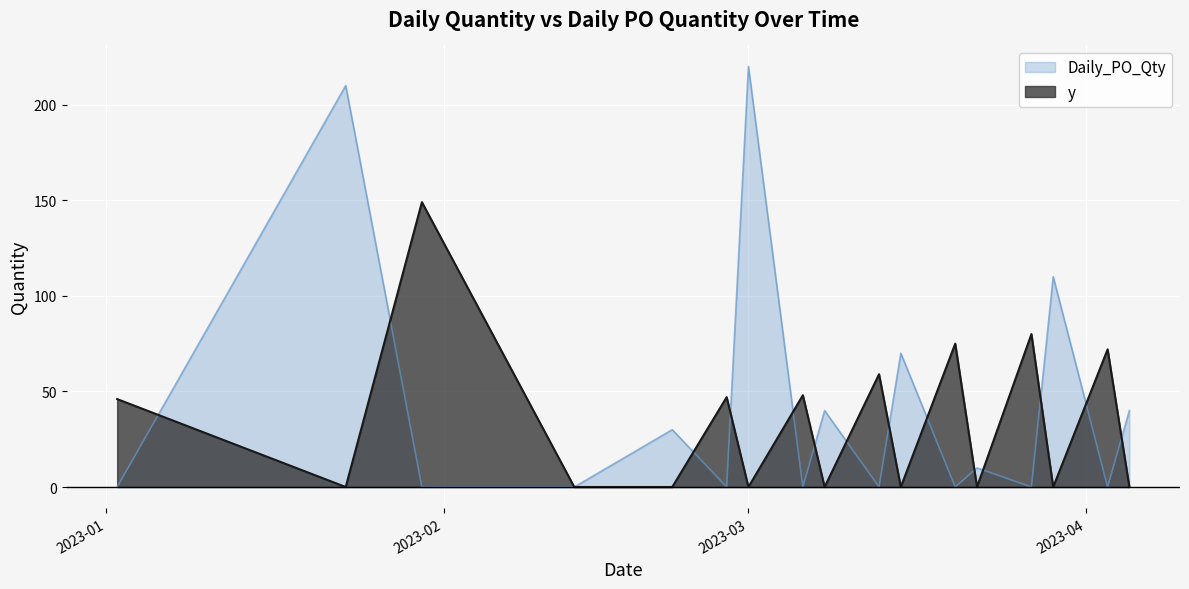

Which series has the widest spread of values?

Daily_PO_Qty